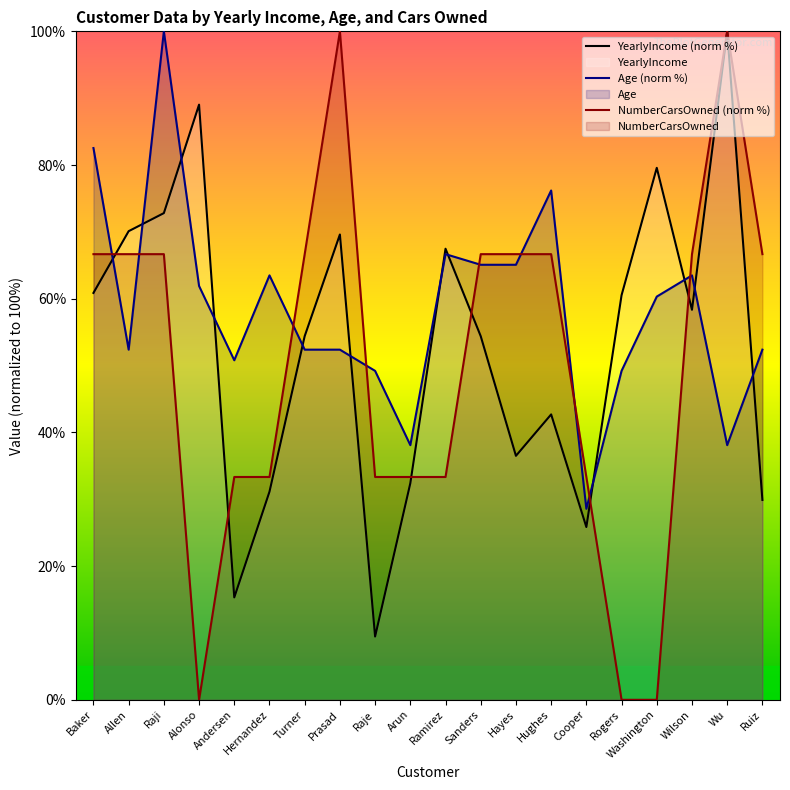

How many lines are shown in the chart?

3